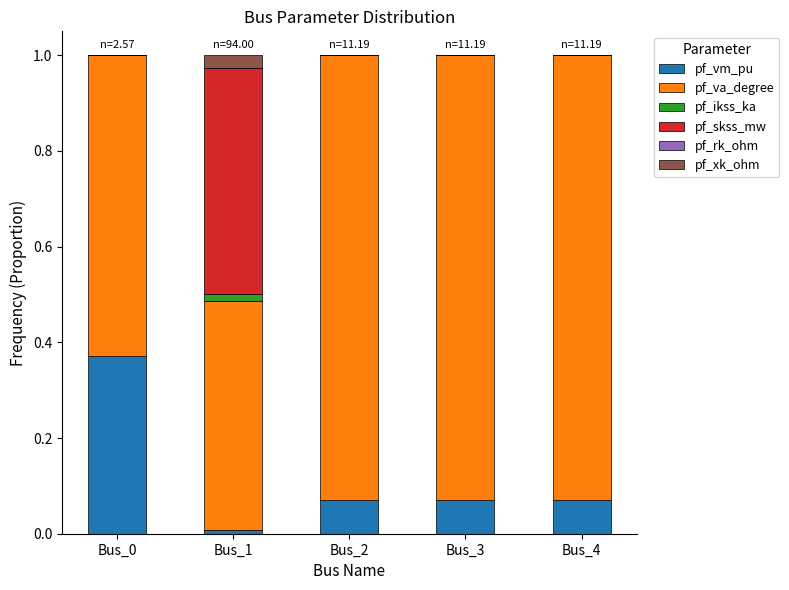

How many series are shown in this chart?

6